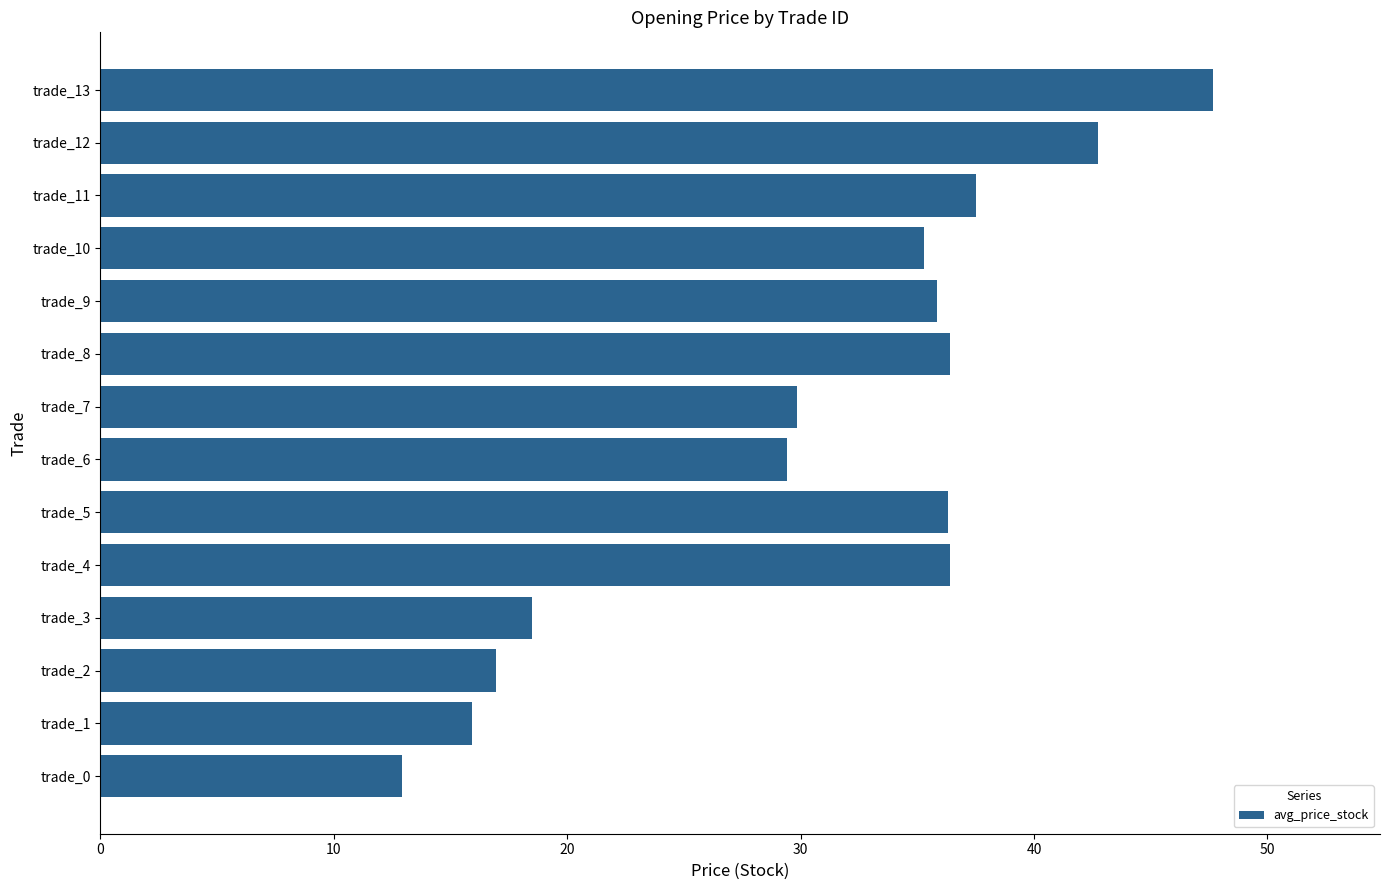

What is the maximum value shown in the chart?

47.7